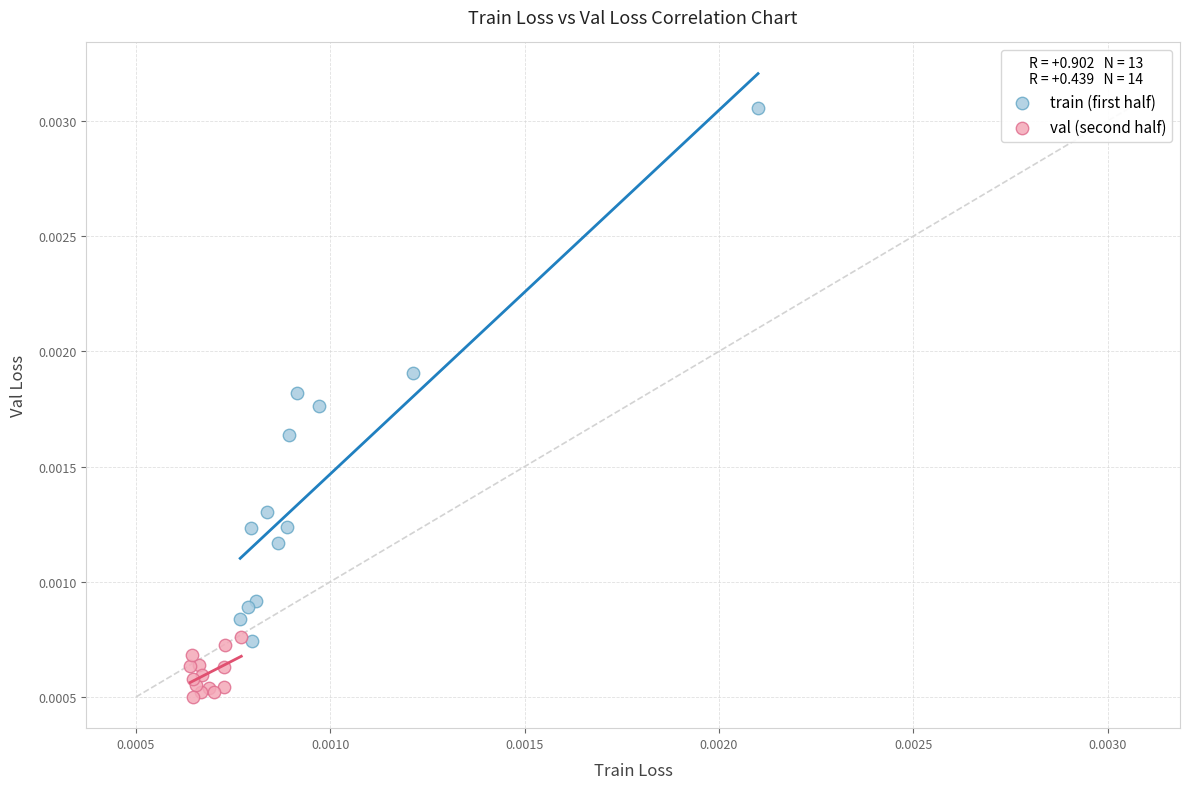

Which series has the widest spread of Y values?

train (first half)